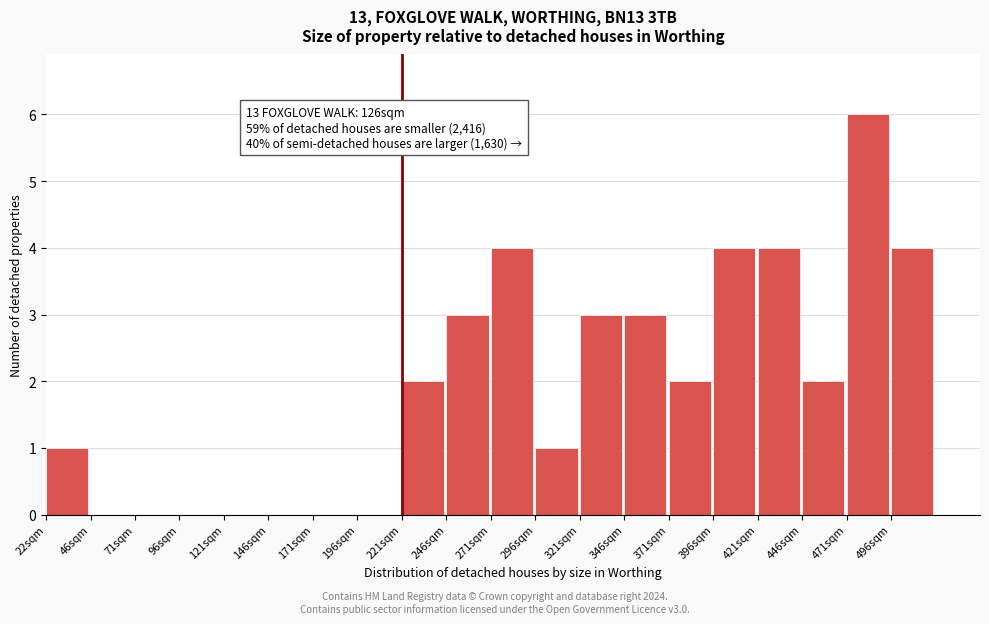

Reading left to right, list all the values displayed in this chart.

22sqm=1	46sqm=0	71sqm=0	96sqm=0	121sqm=0	146sqm=0	171sqm=0	196sqm=0	221sqm=2	246sqm=3	271sqm=4	296sqm=1	321sqm=3	346sqm=3	371sqm=2	396sqm=4	421sqm=4	446sqm=2	471sqm=6	496sqm=4